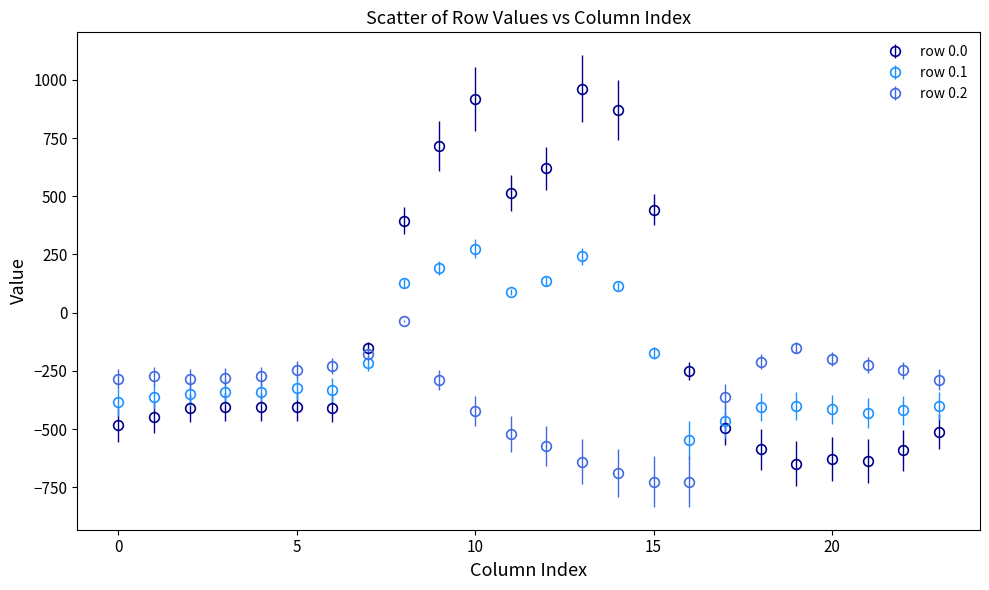

Which series has the largest total across all categories?

row 0.0